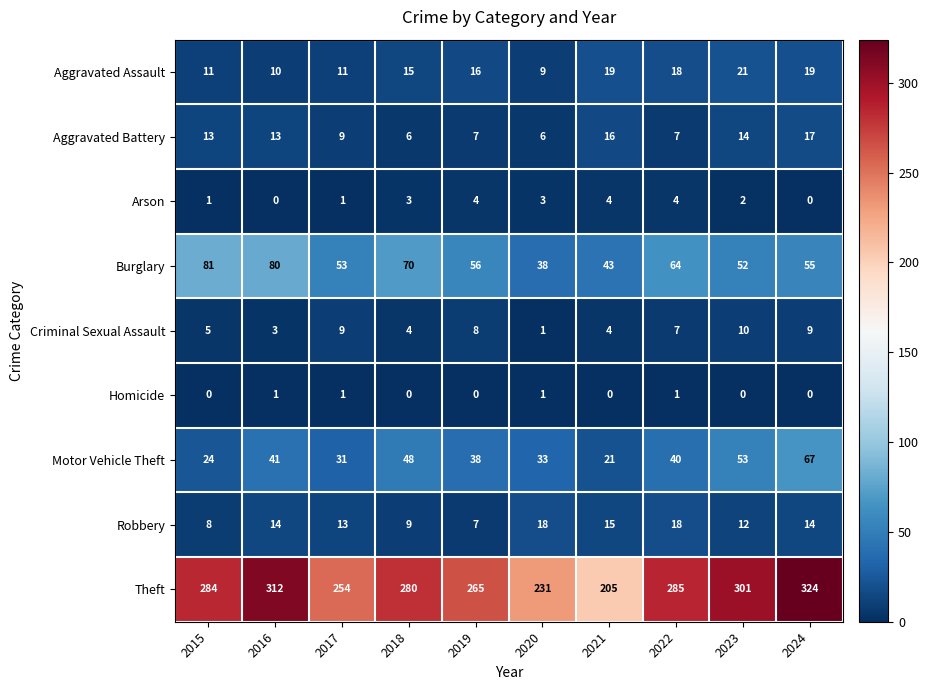

The Robbery series shows 4 at 2021. True or false?

False